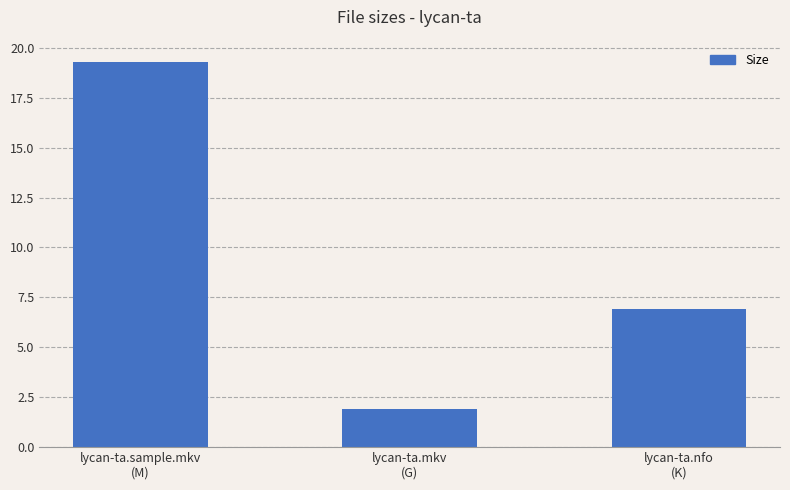

Are the bars grouped side by side (vs. stacked)?

No